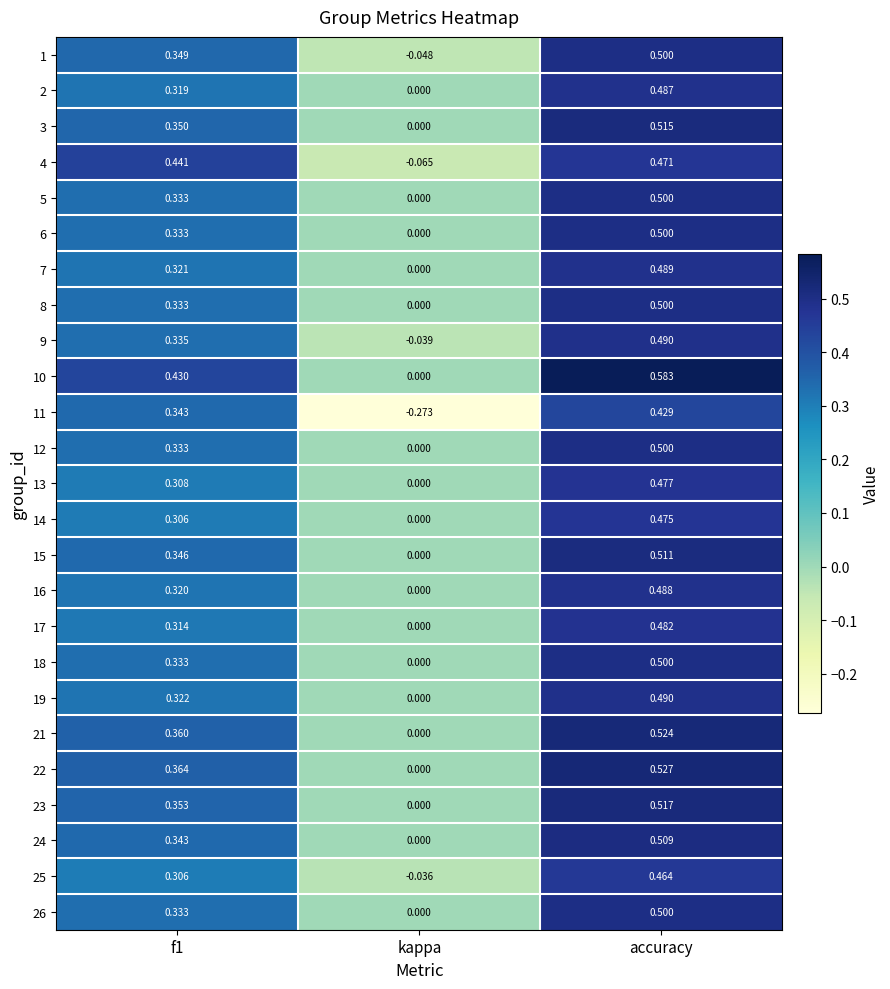

At which category is the sum across all series the highest?

accuracy